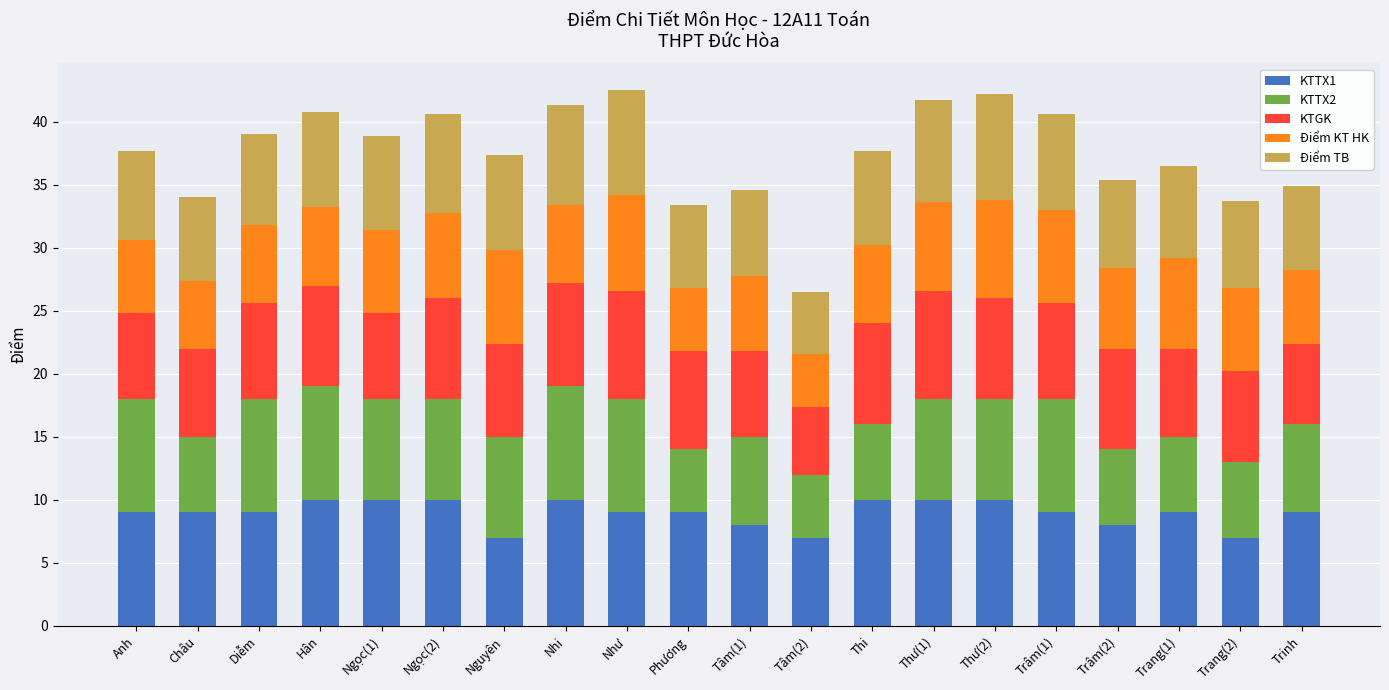

The KTTX1 series shows 17.1 at Thi. True or false?

False